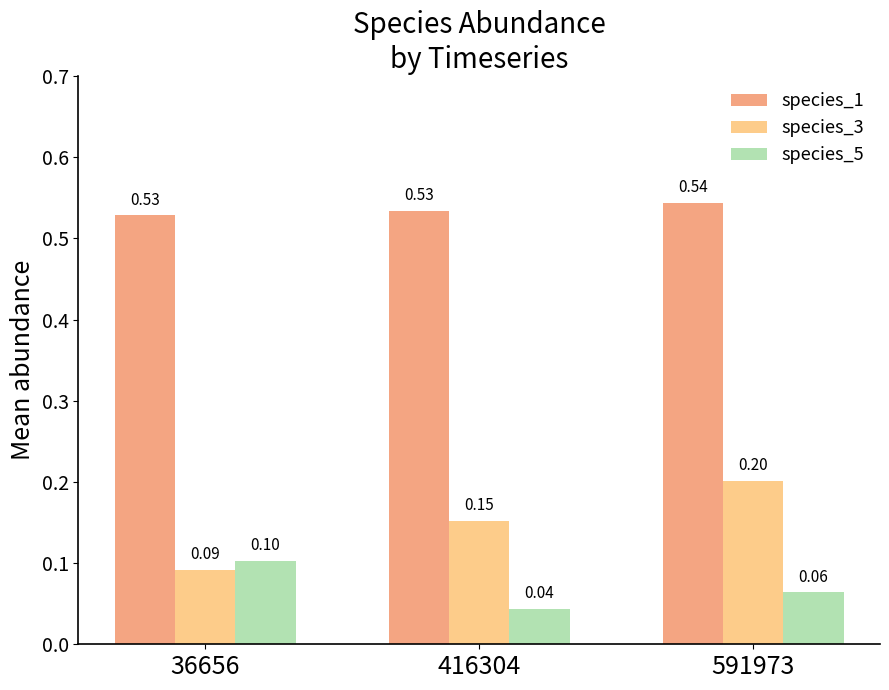

At 591973, list the series in order from largest to smallest.

species_1, species_3, species_5